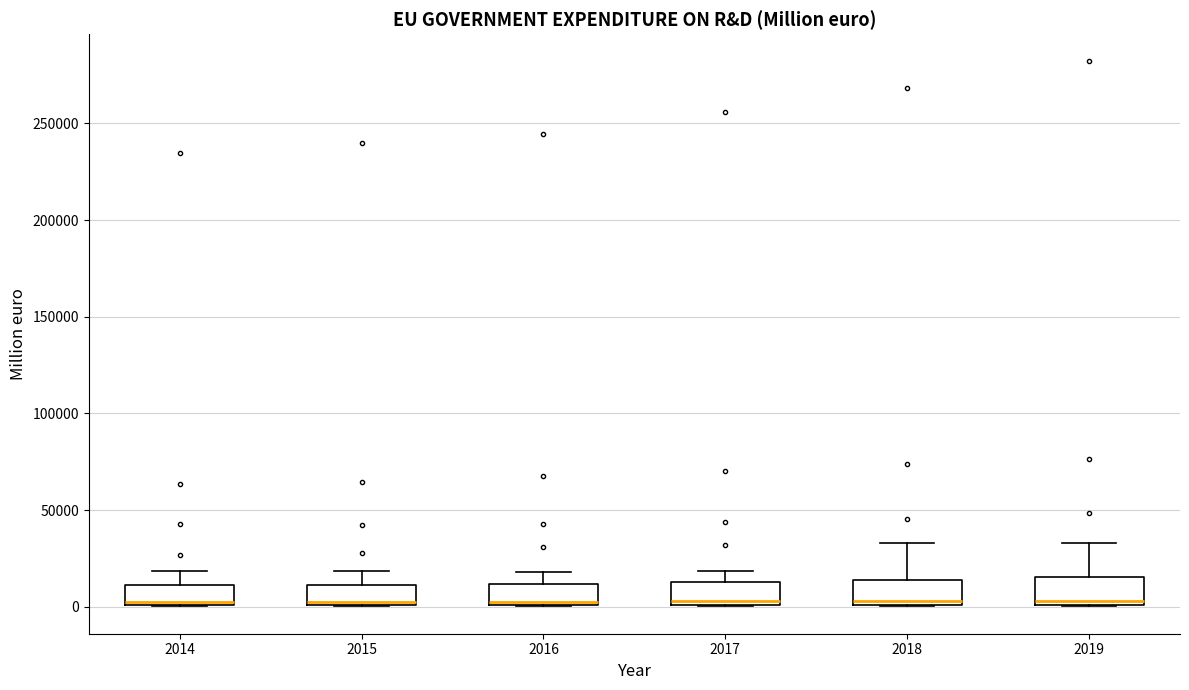

Reading left to right, transcribe this box plot: for each box, give where its median line is, the range the box spans, and where its two whiskers end, as read against the y-axis. The values are not printed on the chart, so give them approximately, as read against the axis.

2014: median 5000, box 0 to 10000, whiskers 0 to 20000
2015: median 5000, box 0 to 10000, whiskers 0 to 20000
2016: median 0, box 0 to 10000, whiskers 0 to 20000
2017: median 5000, box 0 to 15000, whiskers 0 to 20000
2018: median 5000, box 0 to 15000, whiskers 0 to 35000
2019: median 5000, box 0 to 15000, whiskers 0 to 35000